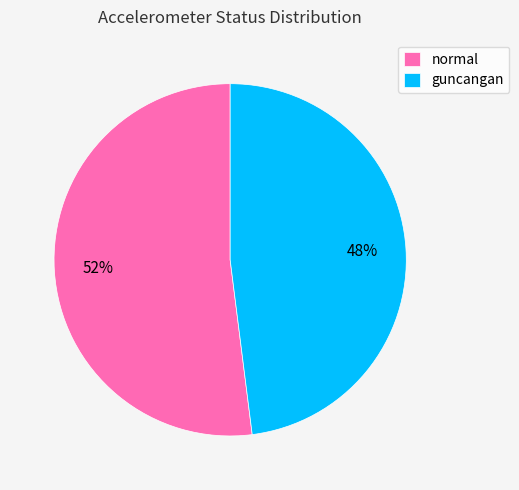

Rank the categories by value from highest to lowest.

normal, guncangan